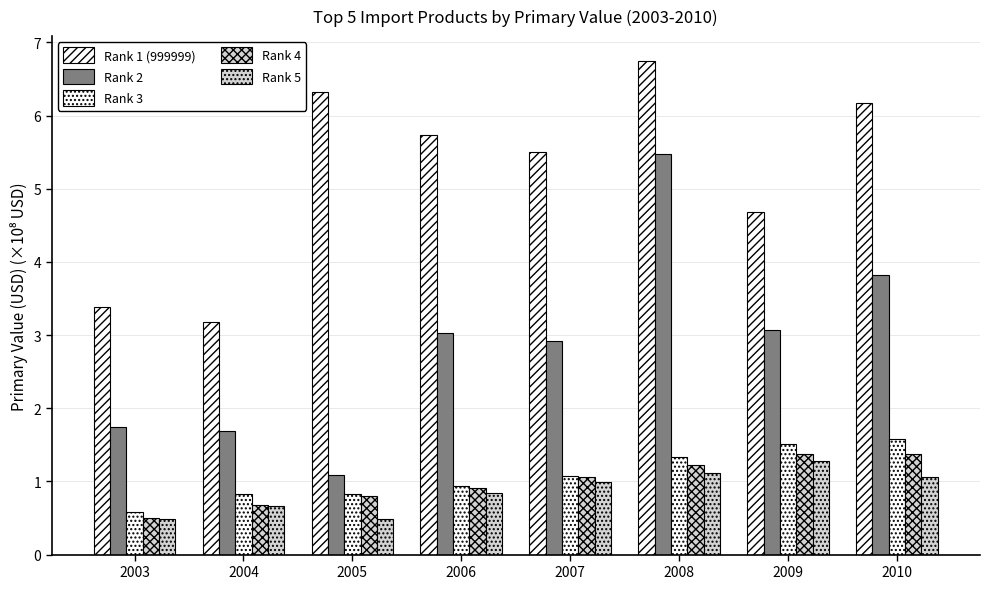

Reading left to right, transcribe all the data shown in this chart.

Rank 1 (999999): 3.4	3.2	6.3	5.7	5.5	6.7	4.7	6.2
Rank 2: 1.7	1.7	1.1	3.0	2.9	5.5	3.1	3.8
Rank 3: 0.6	0.8	0.8	0.9	1.1	1.3	1.5	1.6
Rank 4: 0.5	0.7	0.8	0.9	1.1	1.2	1.4	1.4
Rank 5: 0.5	0.7	0.5	0.8	1.0	1.1	1.3	1.1